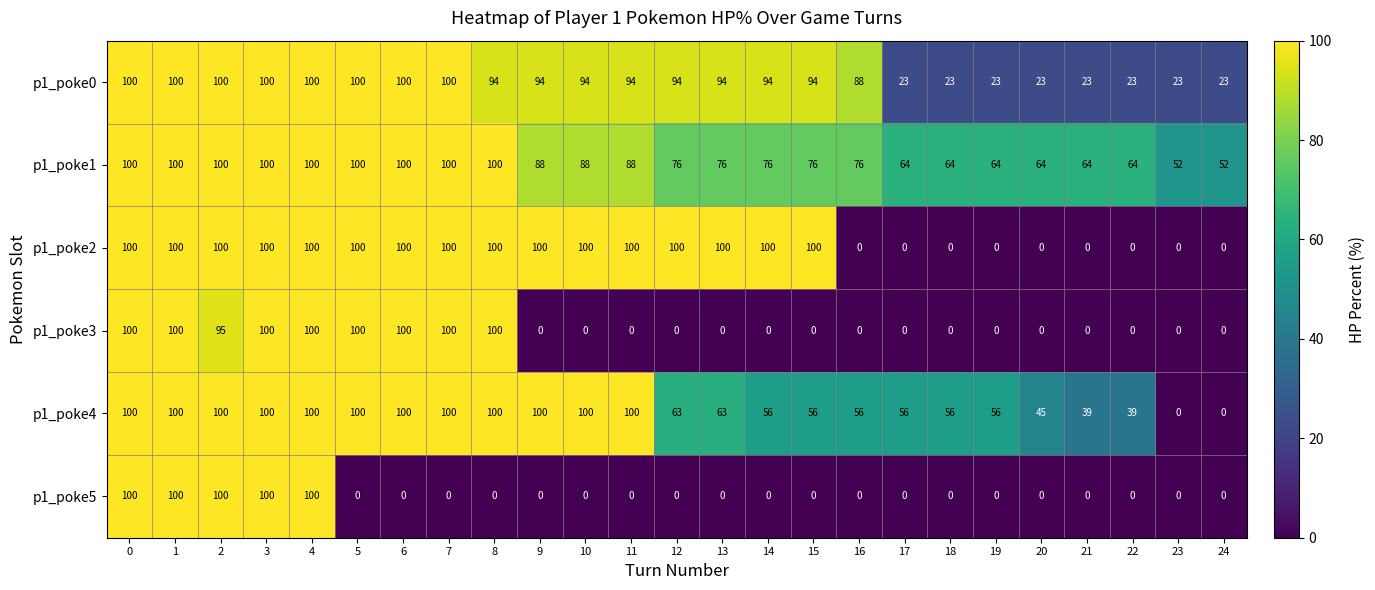

How many values in the p1_poke2 series are below 100?

9